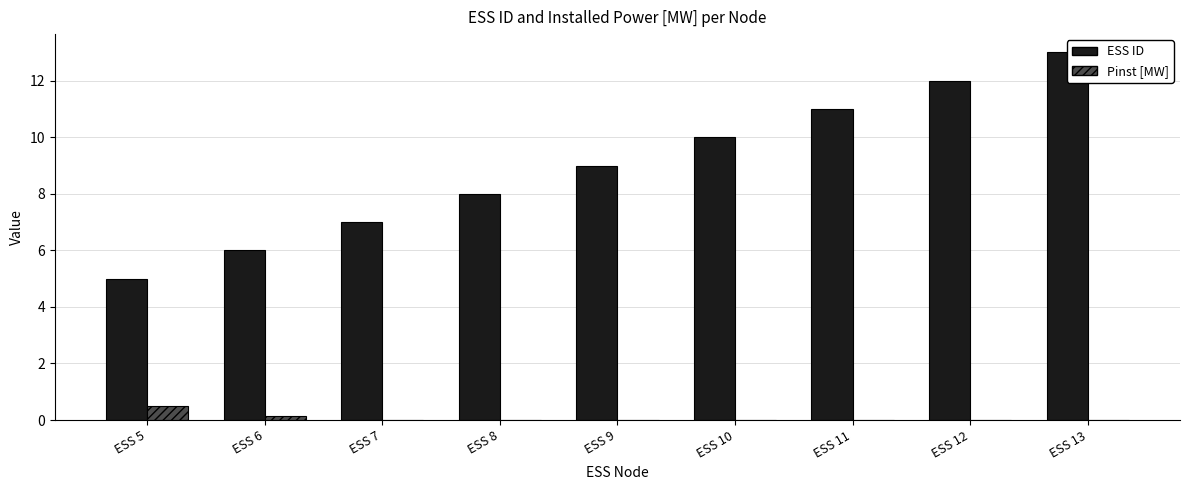

What is the maximum value shown in the chart?

13.0